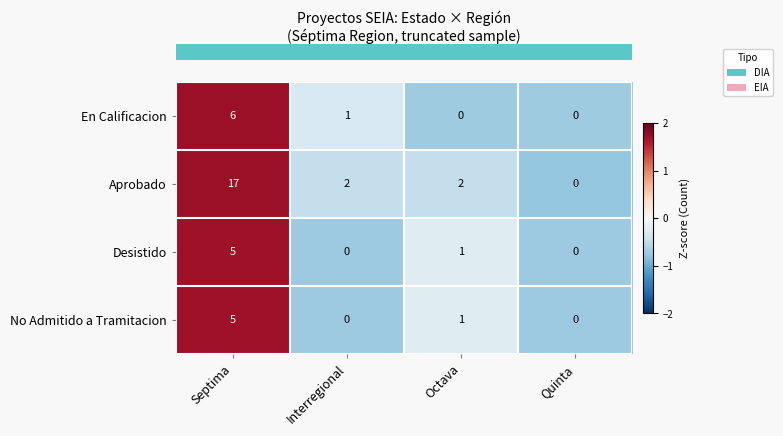

True or false: Aprobado has a value of 1 at Octava.

False